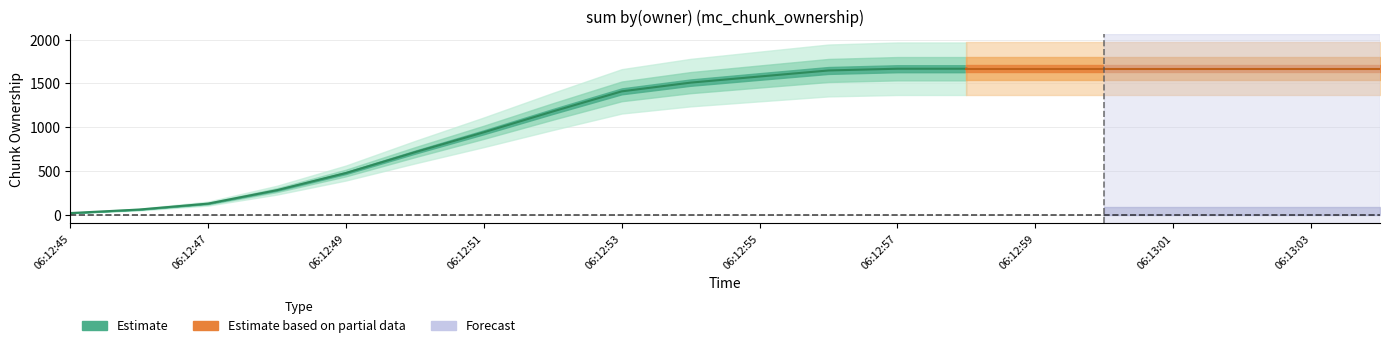

At which category does the chart reach its minimum across all series?

06:12:45